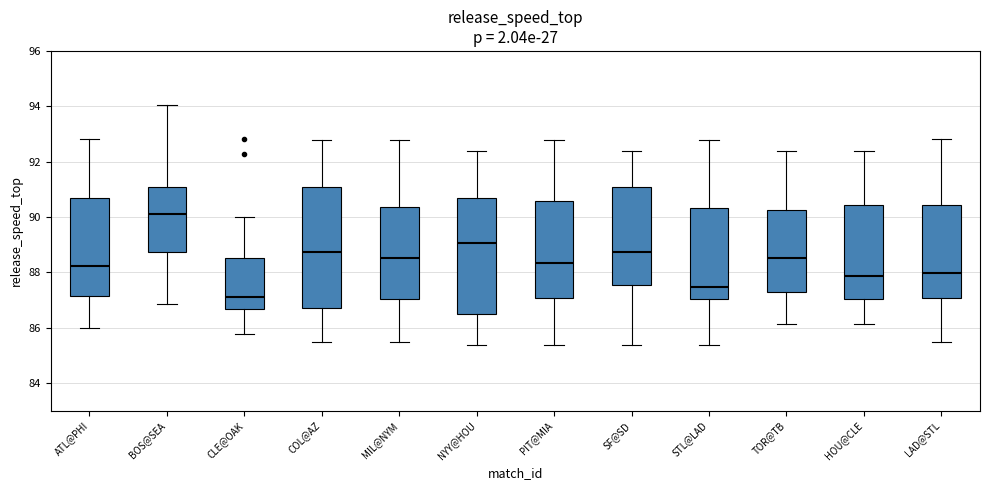

Which box has the lowest median line?

CLE@OAK